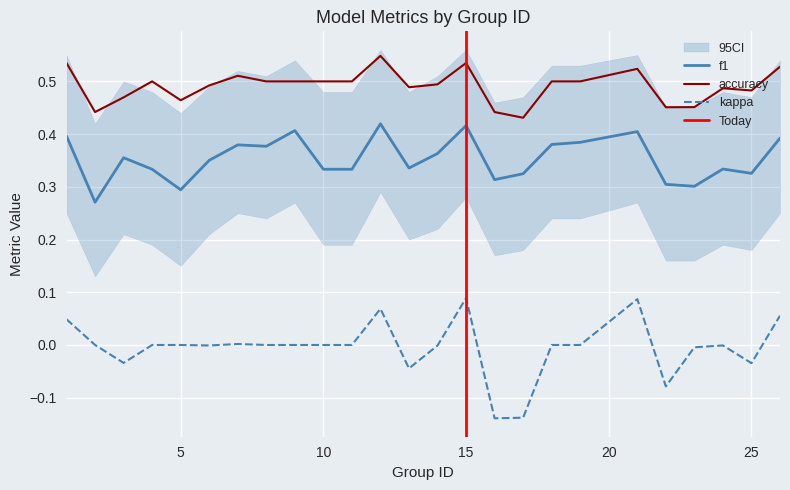

True or false: f1 and kappa cross at least once.

False